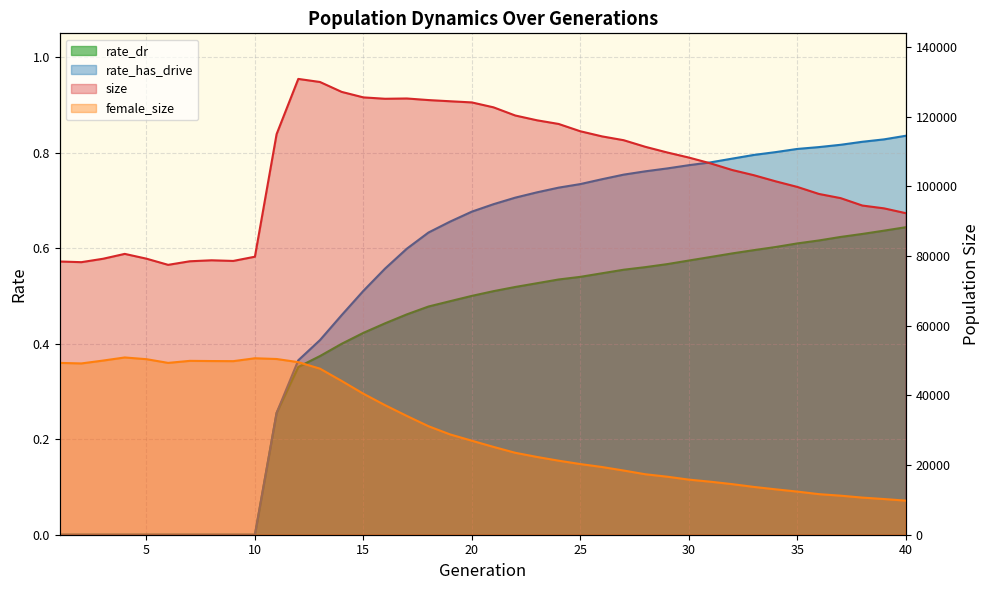

At which label does female_size first exceed 26980?

1